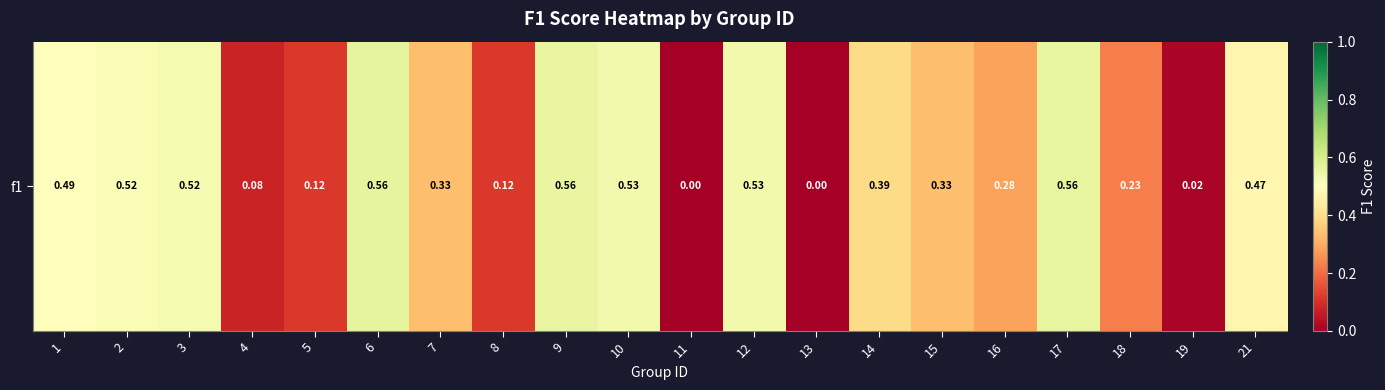

Reading left to right, list all the values displayed in this chart.

0.5	0.5	0.5	0.1	0.1	0.6	0.3	0.1	0.6	0.5	0.0	0.5	0.0	0.4	0.3	0.3	0.6	0.2	0.0	0.5